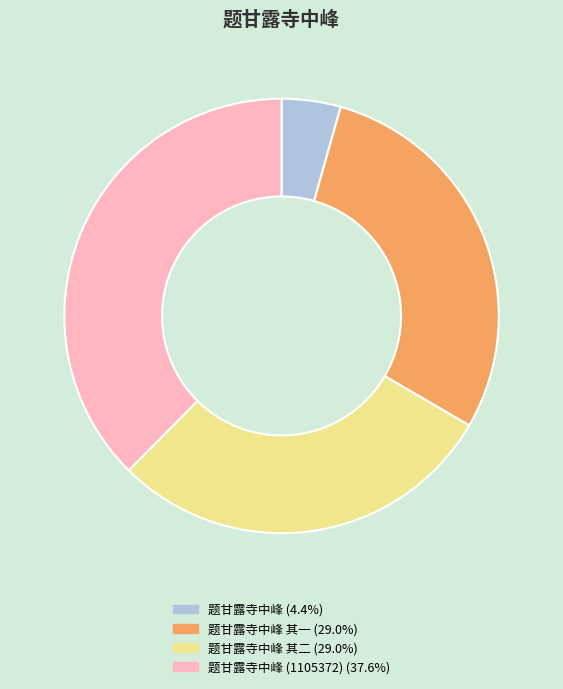

Does any single category account for the majority?

No